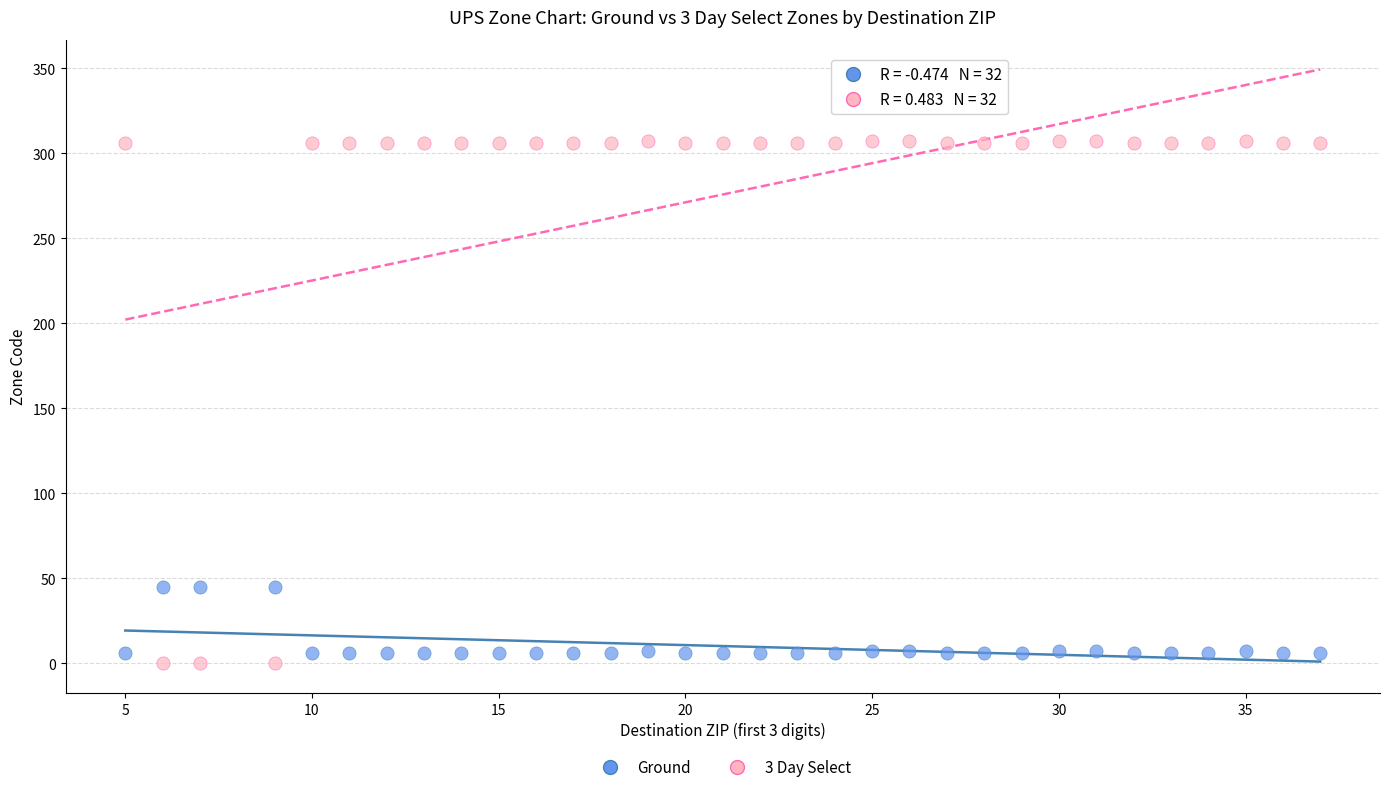

Which series reaches the minimum Y coordinate?

3 Day Select